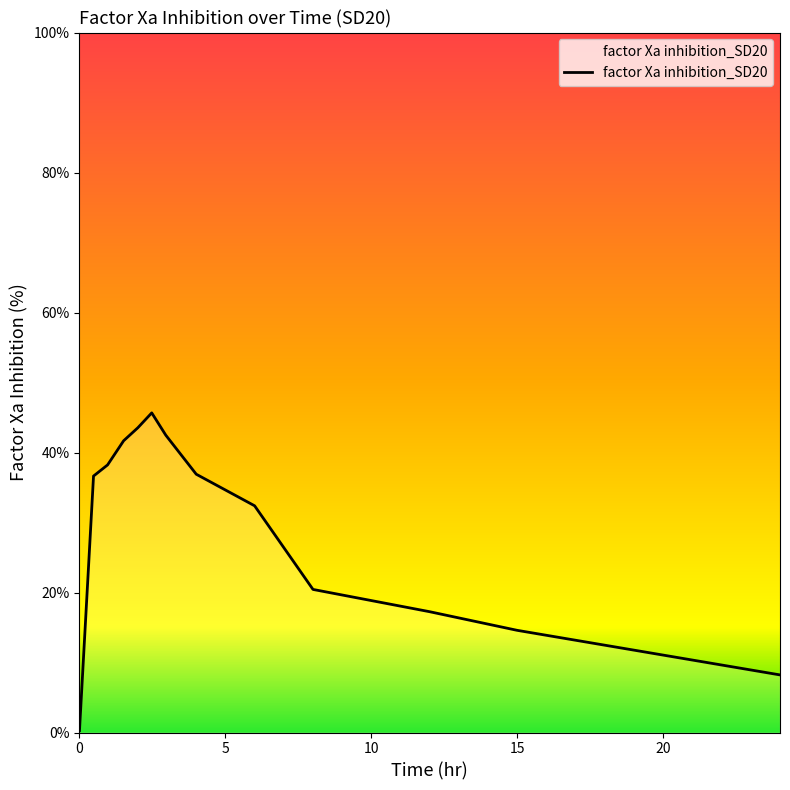

What is the maximum value shown in the chart?

45.7